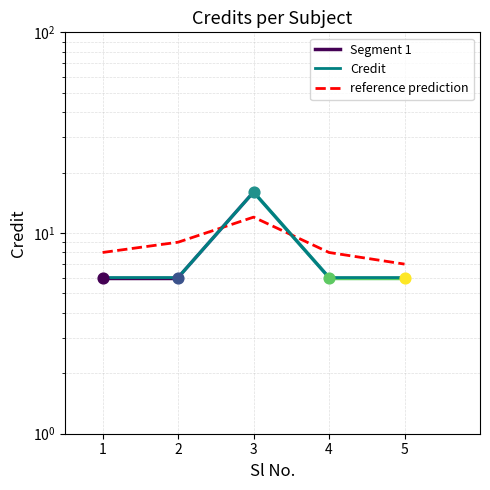

Which has a higher value, 3 or 2?

3